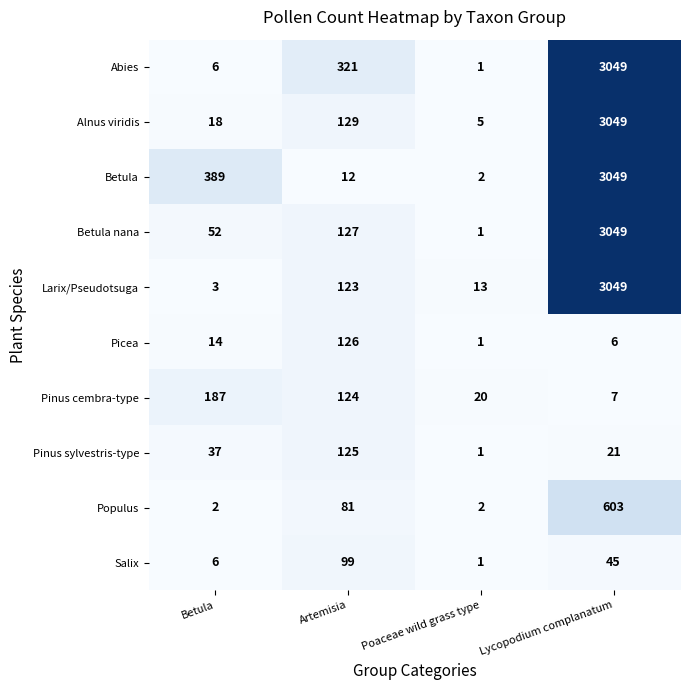

Is it true that Alnus viridis equals 29 at Artemisia?

False